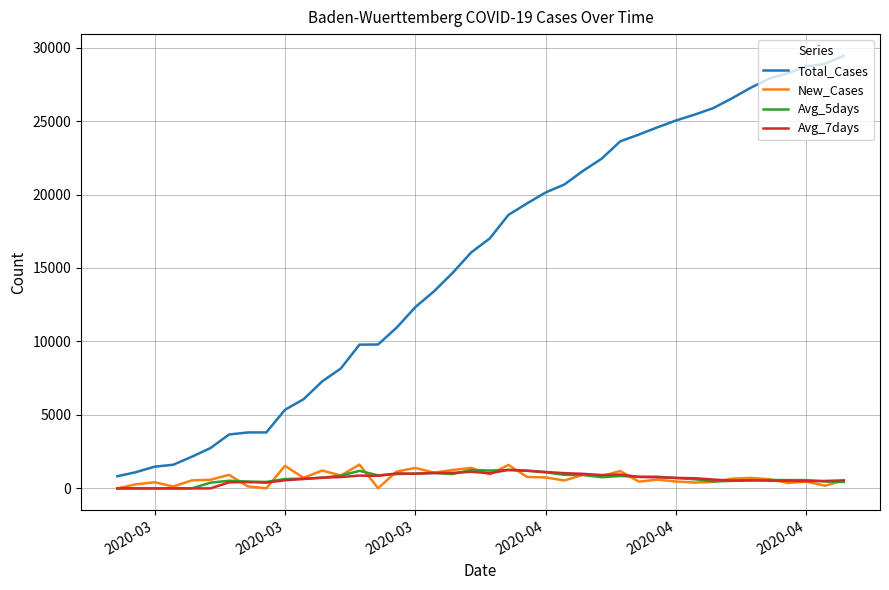

True or false: Total_Cases and New_Cases cross at least once.

False